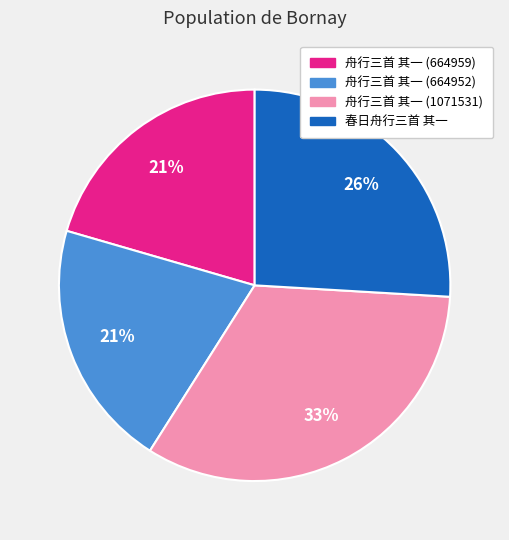

To the nearest percent, what percentage of the pie is 舟行三首 其一 (664952)?

21%